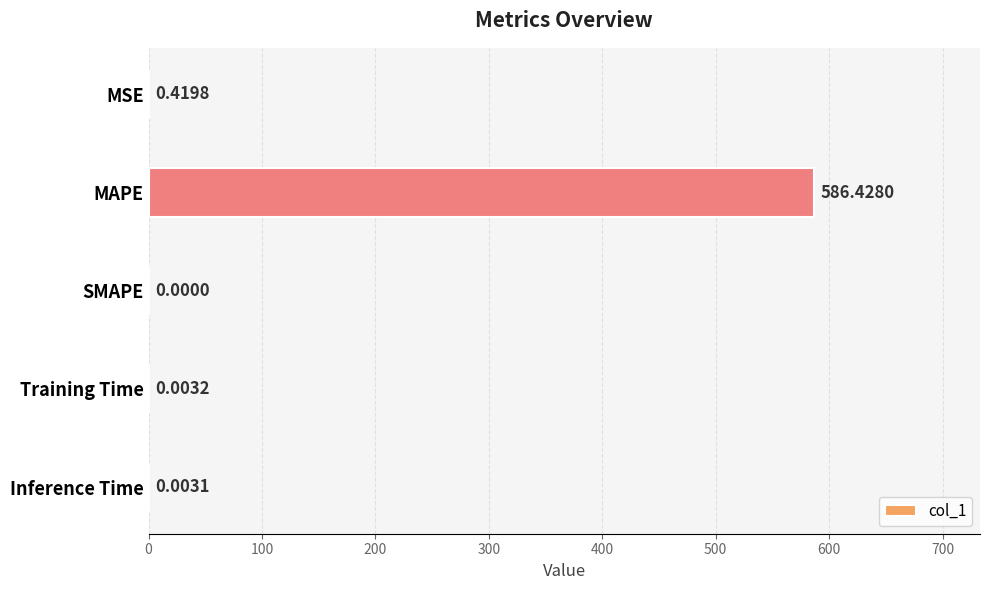

How many values are above zero?

4